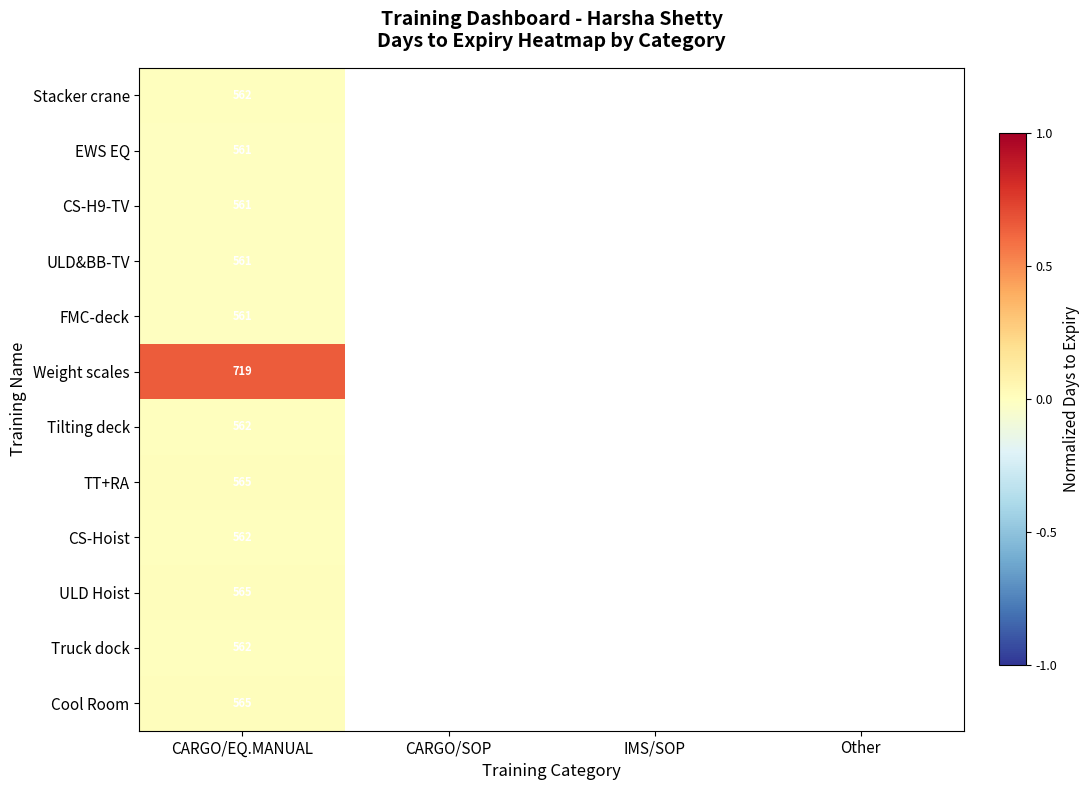

Is it true that Stacker crane equals 958 at CARGO/EQ.MANUAL?

False